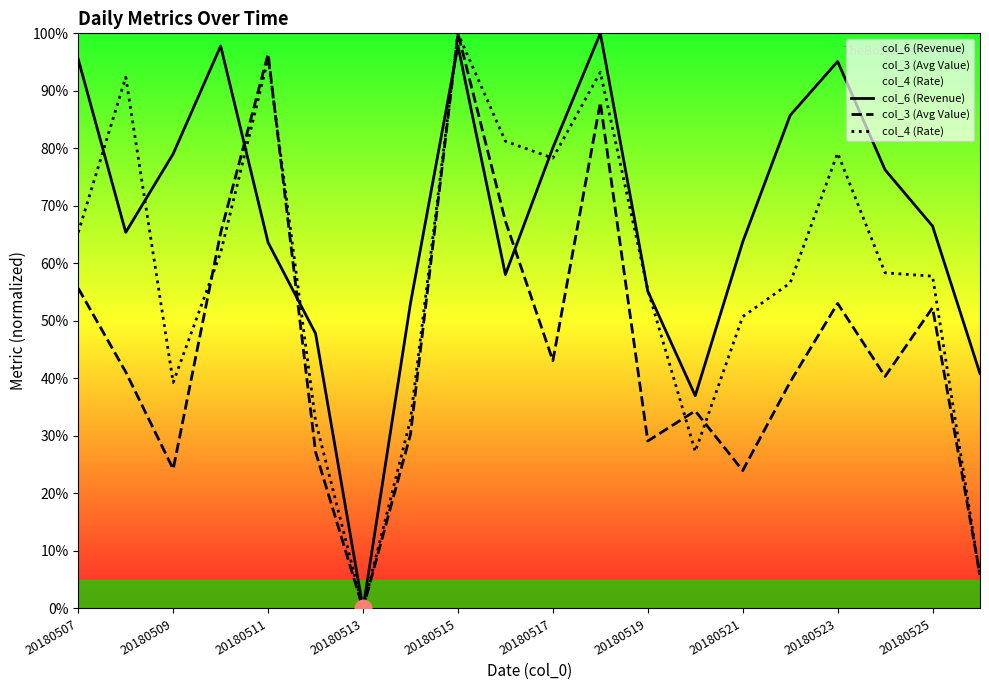

What is the total value across all series at 20180517?

201.5